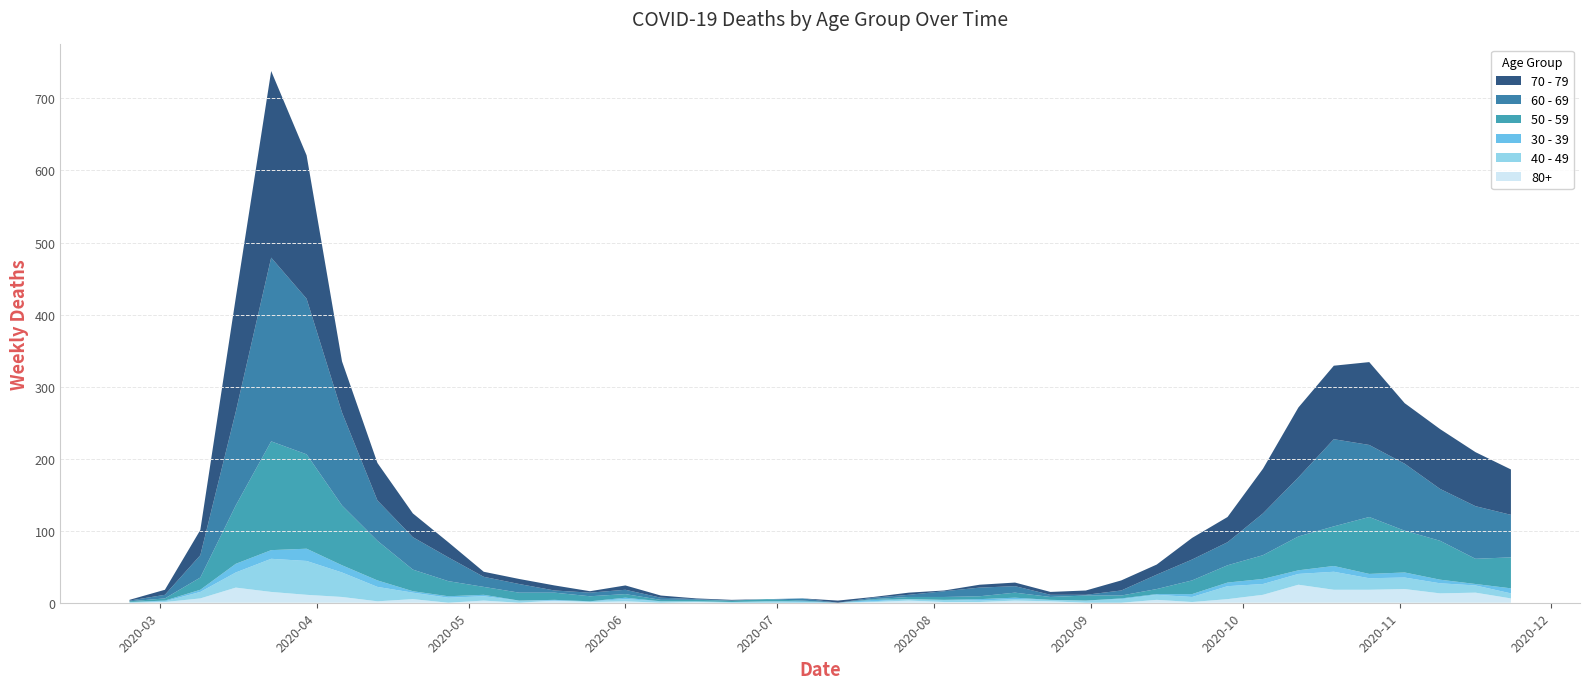

Reading right to left, extract all data points from this chart.

80+: 2020-11-23=6	2020-11-16=14	2020-11-09=13	2020-11-02=19	2020-10-26=18	2020-10-19=18	2020-10-12=25	2020-10-05=11	2020-09-28=5	2020-09-21=1	2020-09-14=4	2020-09-07=0	2020-08-31=0	2020-08-24=2	2020-08-17=3	2020-08-10=1	2020-08-03=1	2020-07-27=3	2020-07-20=1	2020-07-13=0	2020-07-06=0	2020-06-29=0	2020-06-22=0	2020-06-15=1	2020-06-08=0	2020-06-01=2	2020-05-25=1	2020-05-18=3	2020-05-11=0	2020-05-04=3	2020-04-27=0	2020-04-20=5	2020-04-13=2	2020-04-06=8	2020-03-30=11	2020-03-23=15	2020-03-16=21	2020-03-09=6	2020-03-02=1	2020-02-24=0
40 - 49: 2020-11-23=7	2020-11-16=10	2020-11-09=14	2020-11-02=16	2020-10-26=16	2020-10-19=25	2020-10-12=15	2020-10-05=15	2020-09-28=18	2020-09-21=7	2020-09-14=7	2020-09-07=5	2020-08-31=3	2020-08-24=2	2020-08-17=2	2020-08-10=2	2020-08-03=3	2020-07-27=2	2020-07-20=1	2020-07-13=0	2020-07-06=1	2020-06-29=2	2020-06-22=1	2020-06-15=1	2020-06-08=2	2020-06-01=3	2020-05-25=1	2020-05-18=0	2020-05-11=3	2020-05-04=6	2020-04-27=7	2020-04-20=9	2020-04-13=20	2020-04-06=34	2020-03-30=47	2020-03-23=46	2020-03-16=21	2020-03-09=9	2020-03-02=1	2020-02-24=1
30 - 39: 2020-11-23=7	2020-11-16=2	2020-11-09=5	2020-11-02=7	2020-10-26=6	2020-10-19=8	2020-10-12=5	2020-10-05=7	2020-09-28=5	2020-09-21=4	2020-09-14=1	2020-09-07=1	2020-08-31=0	2020-08-24=0	2020-08-17=2	2020-08-10=2	2020-08-03=0	2020-07-27=0	2020-07-20=2	2020-07-13=0	2020-07-06=1	2020-06-29=0	2020-06-22=0	2020-06-15=0	2020-06-08=0	2020-06-01=2	2020-05-25=0	2020-05-18=1	2020-05-11=0	2020-05-04=2	2020-04-27=2	2020-04-20=2	2020-04-13=9	2020-04-06=10	2020-03-30=17	2020-03-23=12	2020-03-16=12	2020-03-09=3	2020-03-02=1	2020-02-24=0
50 - 59: 2020-11-23=43	2020-11-16=35	2020-11-09=54	2020-11-02=58	2020-10-26=79	2020-10-19=55	2020-10-12=47	2020-10-05=33	2020-09-28=24	2020-09-21=19	2020-09-14=7	2020-09-07=4	2020-08-31=7	2020-08-24=4	2020-08-17=7	2020-08-10=4	2020-08-03=4	2020-07-27=3	2020-07-20=1	2020-07-13=0	2020-07-06=1	2020-06-29=3	2020-06-22=2	2020-06-15=2	2020-06-08=2	2020-06-01=5	2020-05-25=7	2020-05-18=10	2020-05-11=11	2020-05-04=11	2020-04-27=21	2020-04-20=30	2020-04-13=55	2020-04-06=83	2020-03-30=131	2020-03-23=151	2020-03-16=81	2020-03-09=17	2020-03-02=3	2020-02-24=1
60 - 69: 2020-11-23=59	2020-11-16=73	2020-11-09=72	2020-11-02=93	2020-10-26=100	2020-10-19=121	2020-10-12=82	2020-10-05=58	2020-09-28=32	2020-09-21=29	2020-09-14=20	2020-09-07=7	2020-08-31=1	2020-08-24=3	2020-08-17=9	2020-08-10=12	2020-08-03=8	2020-07-27=3	2020-07-20=2	2020-07-13=0	2020-07-06=3	2020-06-29=0	2020-06-22=0	2020-06-15=1	2020-06-08=3	2020-06-01=6	2020-05-25=5	2020-05-18=3	2020-05-11=12	2020-05-04=14	2020-04-27=33	2020-04-20=45	2020-04-13=56	2020-04-06=129	2020-03-30=216	2020-03-23=255	2020-03-16=130	2020-03-09=31	2020-03-02=5	2020-02-24=1
70 - 79: 2020-11-23=63	2020-11-16=75	2020-11-09=83	2020-11-02=84	2020-10-26=115	2020-10-19=102	2020-10-12=97	2020-10-05=62	2020-09-28=35	2020-09-21=30	2020-09-14=14	2020-09-07=14	2020-08-31=6	2020-08-24=4	2020-08-17=5	2020-08-10=4	2020-08-03=1	2020-07-27=3	2020-07-20=1	2020-07-13=3	2020-07-06=0	2020-06-29=0	2020-06-22=1	2020-06-15=1	2020-06-08=3	2020-06-01=6	2020-05-25=2	2020-05-18=7	2020-05-11=7	2020-05-04=7	2020-04-27=21	2020-04-20=33	2020-04-13=52	2020-04-06=71	2020-03-30=199	2020-03-23=259	2020-03-16=158	2020-03-09=35	2020-03-02=7	2020-02-24=1